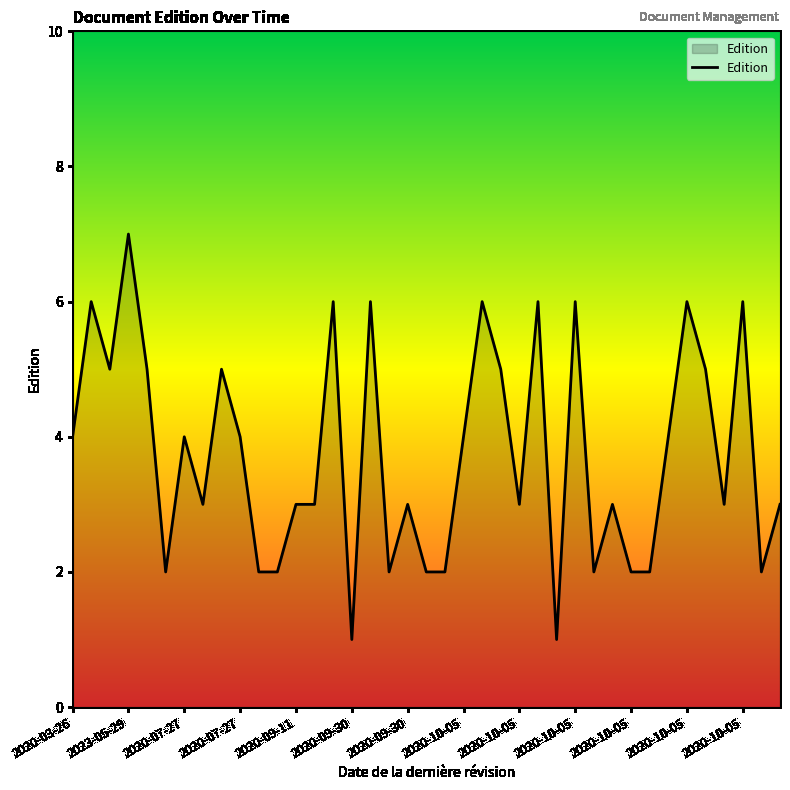

Which label corresponds to the largest value in the chart?

2023-05-29